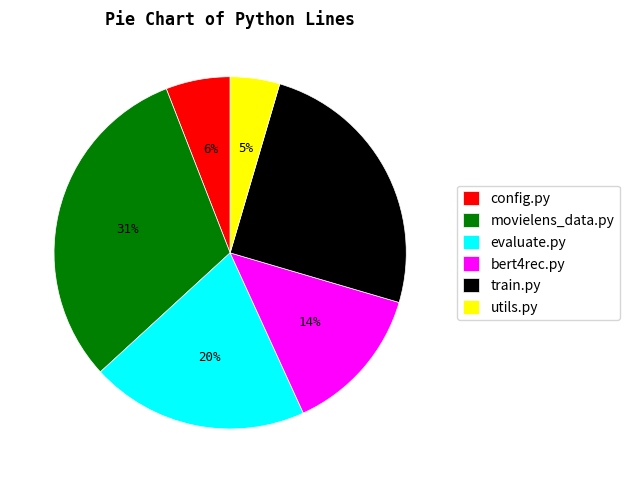

Is the sum of bert4rec.py and config.py greater than half?

No